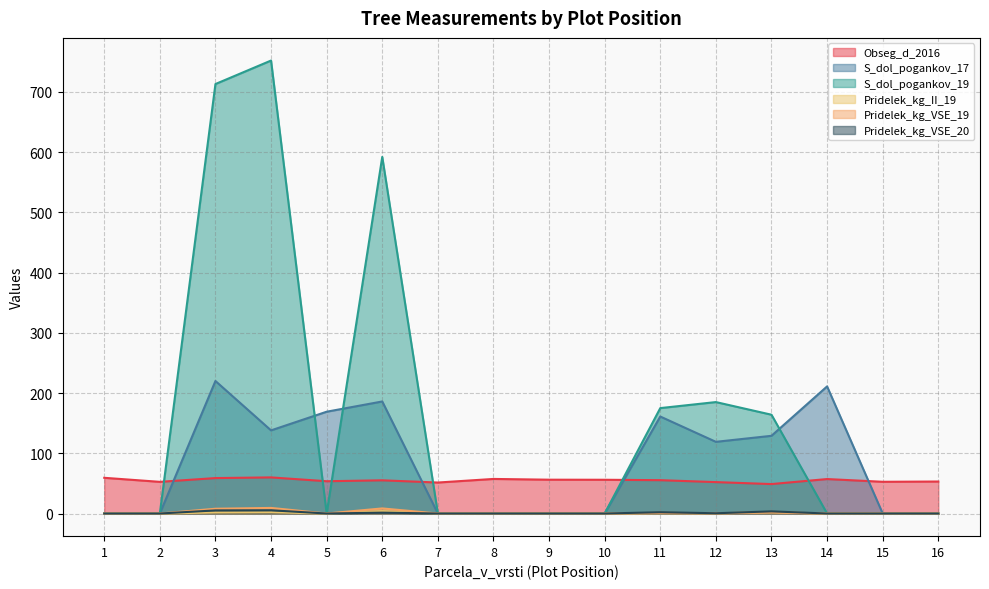

What are all the series names shown in the legend?

Obseg_d_2016, S_dol_pogankov_17, S_dol_pogankov_19, Pridelek_kg_II_19, Pridelek_kg_VSE_19, Pridelek_kg_VSE_20